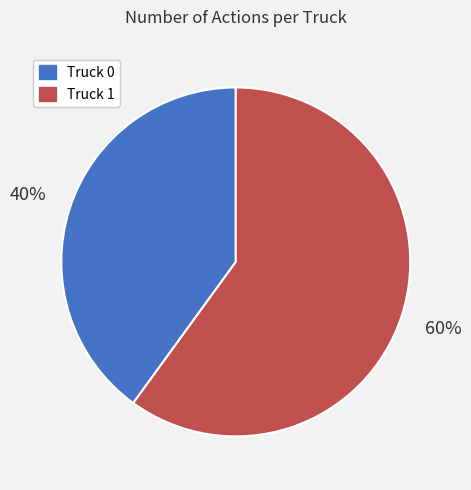

Count the number of slices in the pie.

2